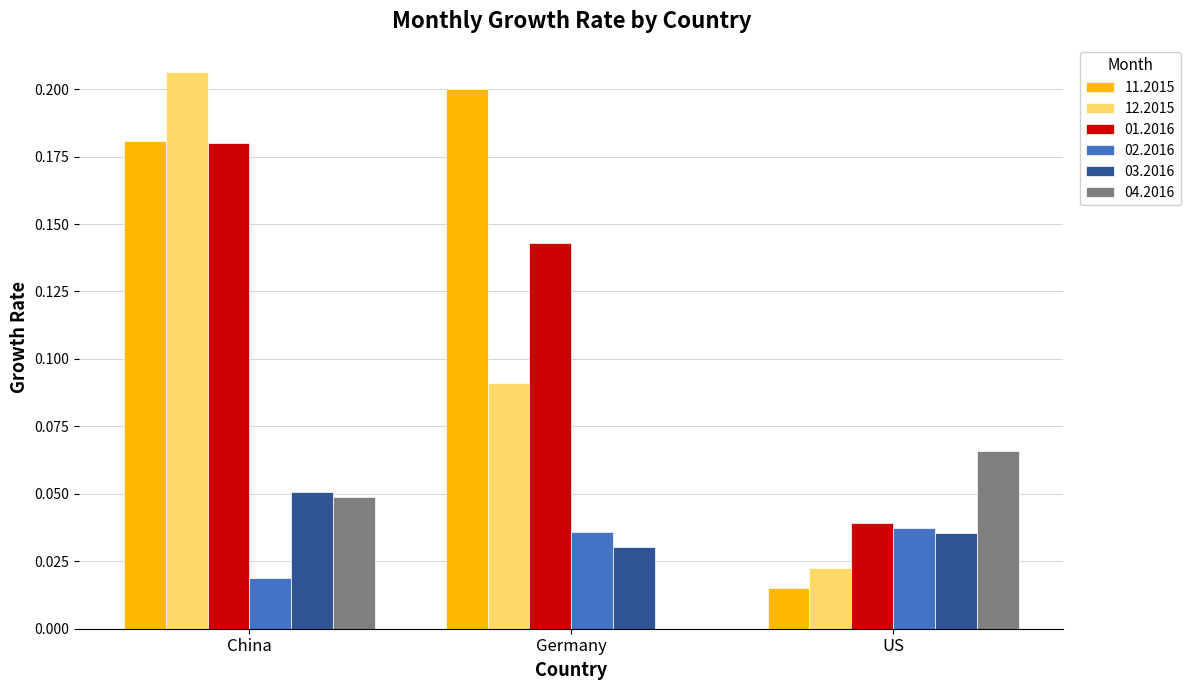

True or false: 11.2015 has a value of 0.0 at US.

True